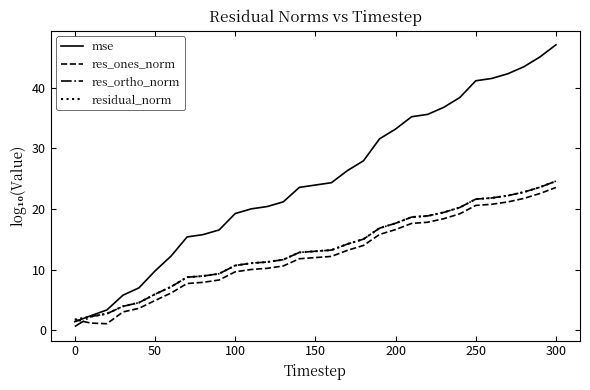

Which series has the widest spread of values?

mse